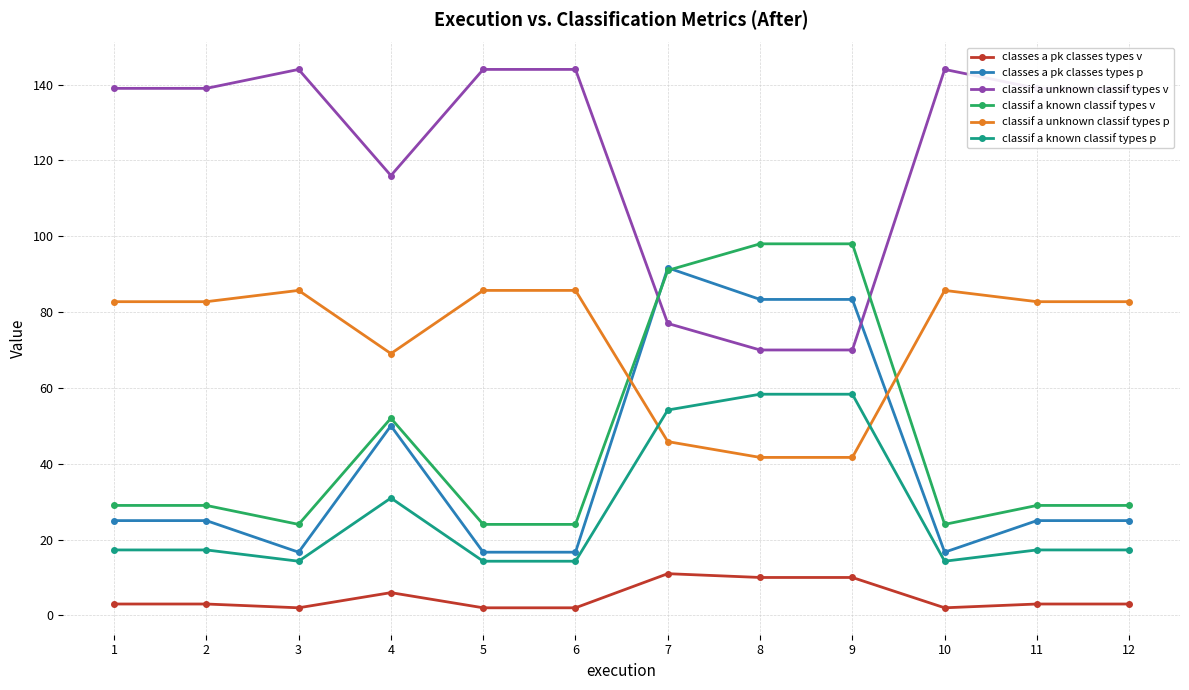

True or false: classes a pk classes types p and classif a unknown classif types v intersect in this chart.

True